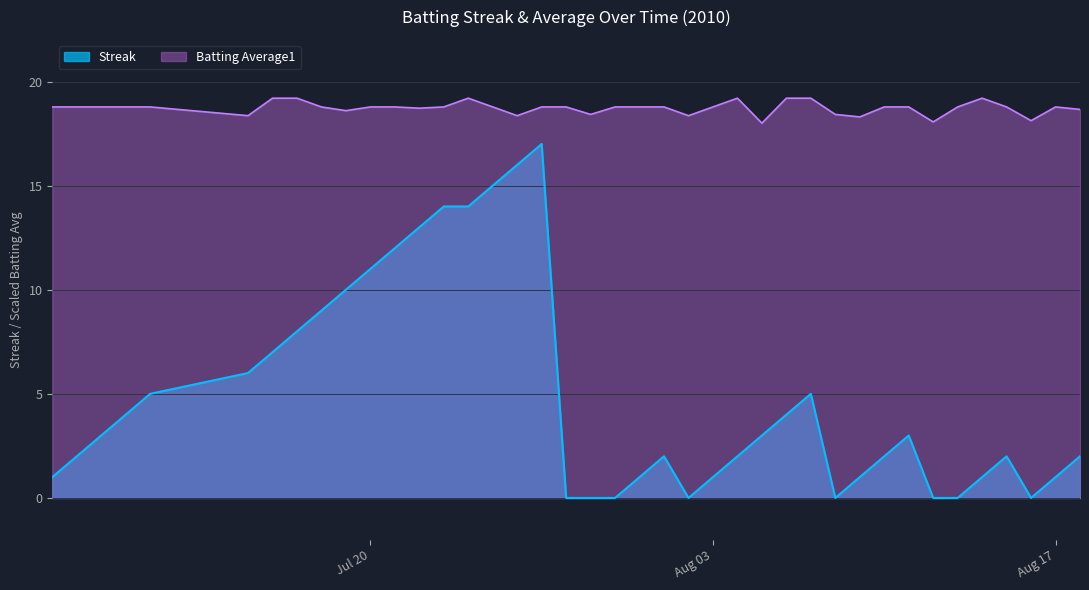

Does the chart display data point markers on the line(s)?

No